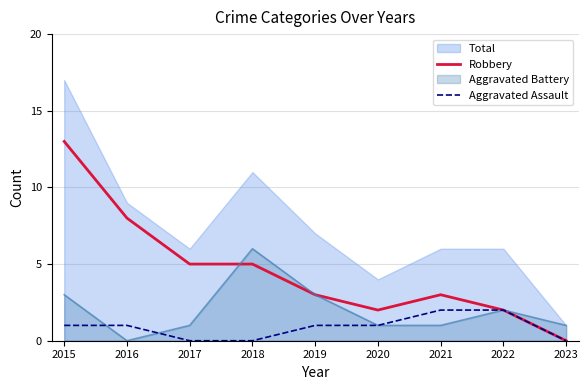

At which label is Aggravated Assault closest to 1?

2015